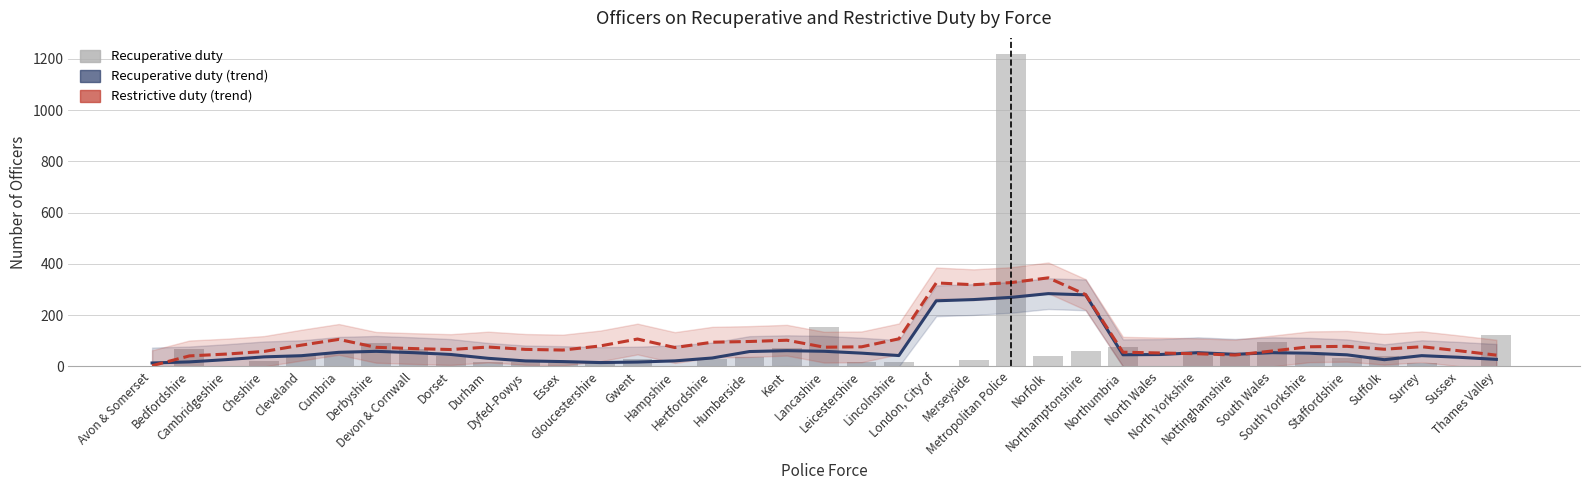

What is the sum of the Recuperative duty values at Essex and North Wales?

15.0